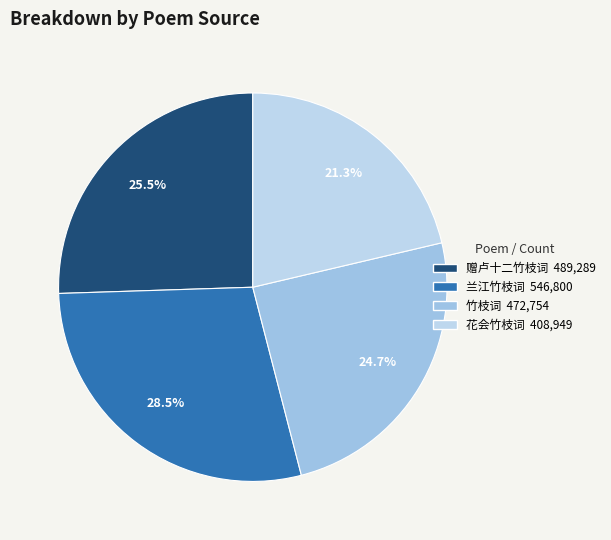

How many segments does this pie chart have?

4